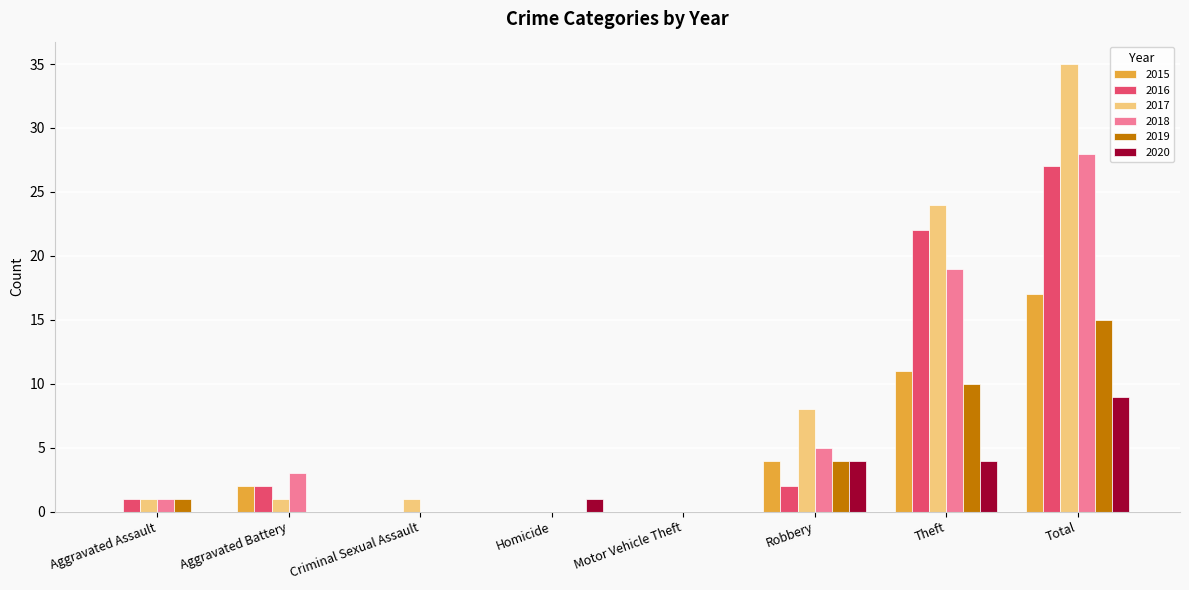

Is the value of 2019 at Theft greater than the value of 2016 at Aggravated Assault?

Yes